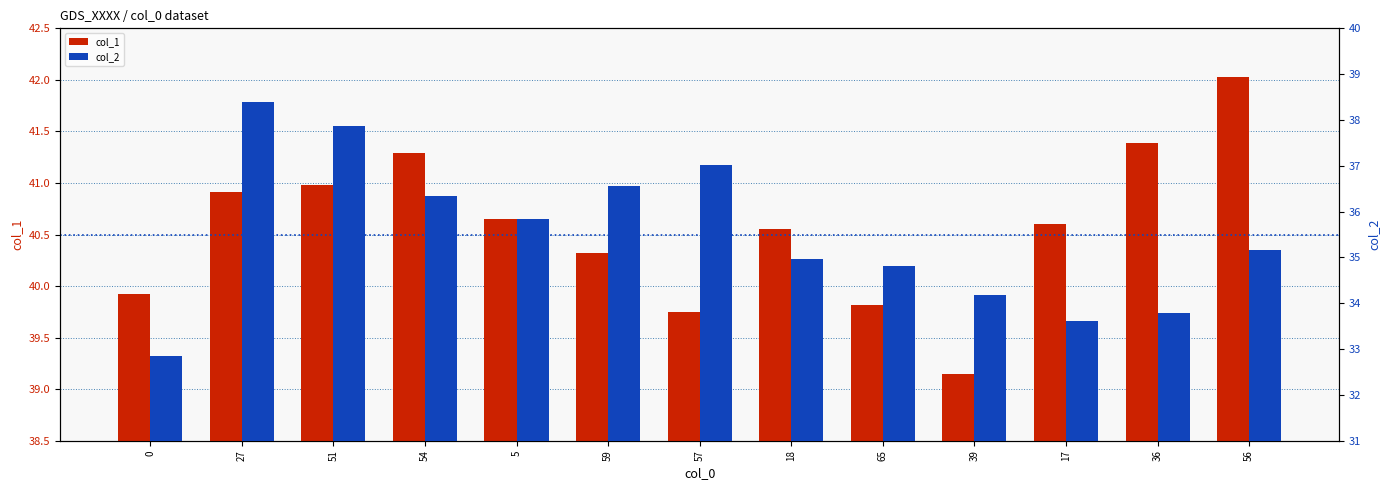

Reading left to right, extract all data points from this chart.

col_1: 39.9	40.9	41.0	41.3	40.6	40.3	39.7	40.6	39.8	39.1	40.6	41.4	42.0
col_2: 32.9	38.4	37.9	36.3	35.8	36.5	37.0	35.0	34.8	34.2	33.6	33.8	35.2